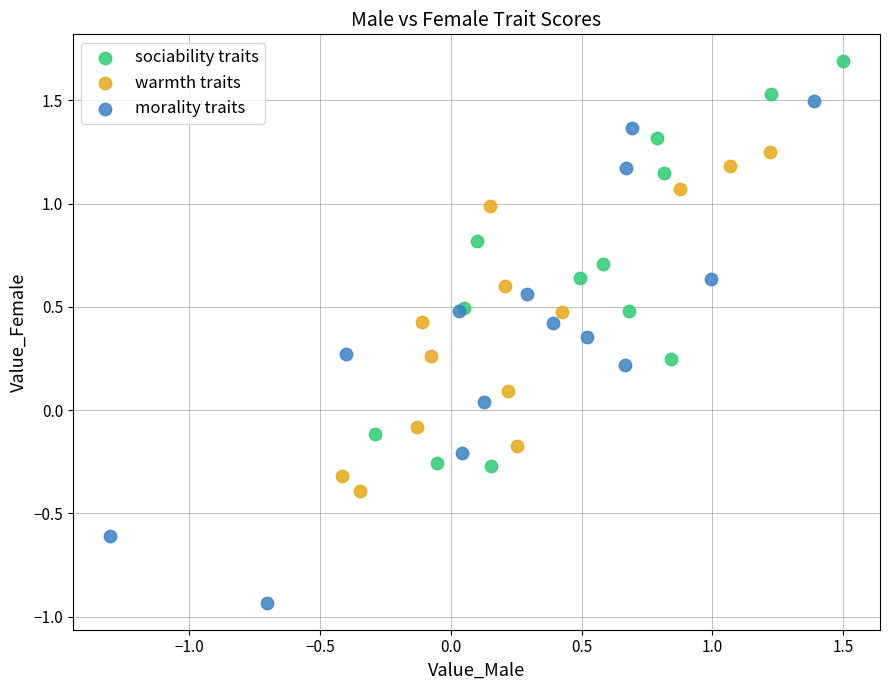

Which series reaches the minimum Y coordinate?

morality traits